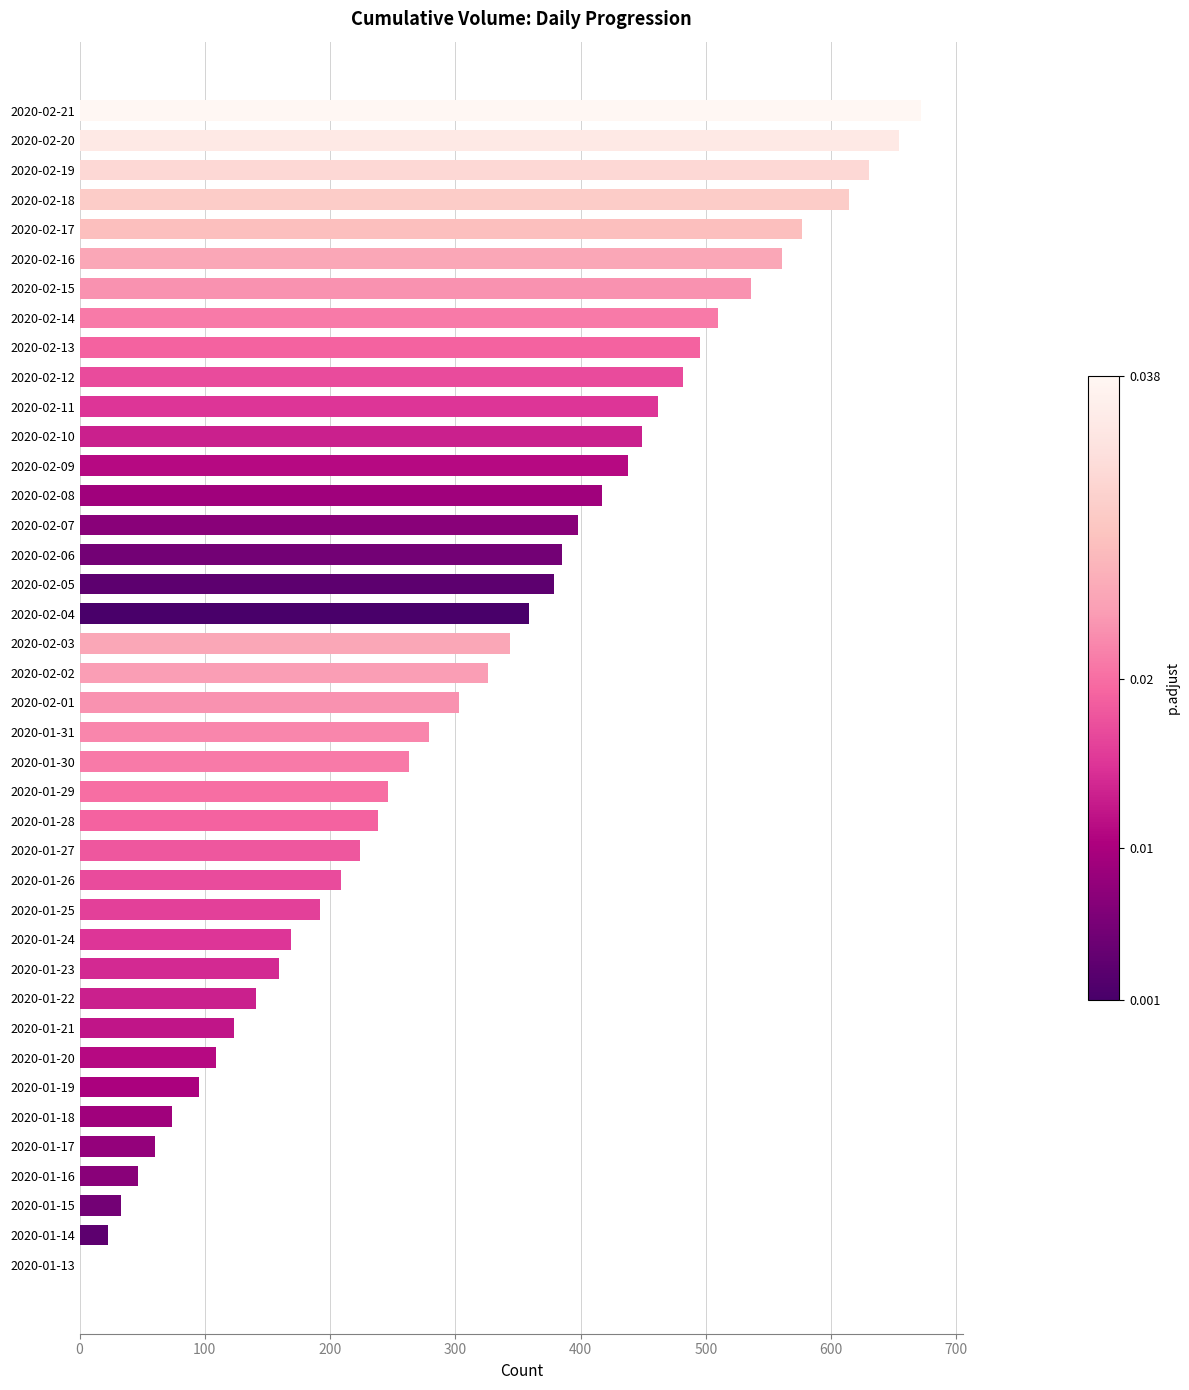

What is the greatest value displayed?

672